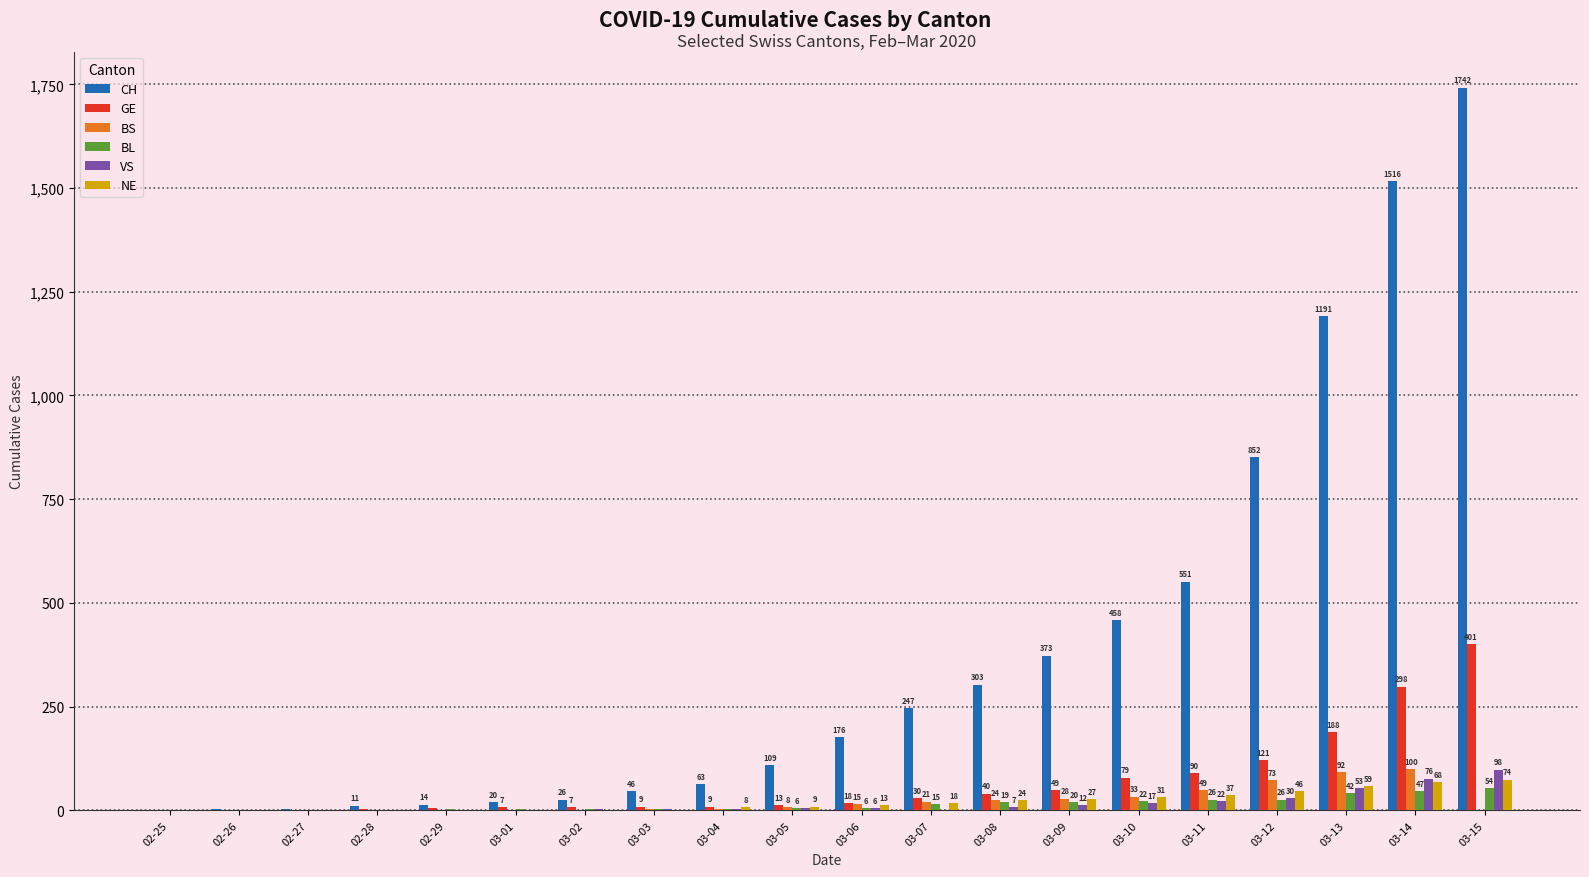

How many positive values does the GE series have?

19